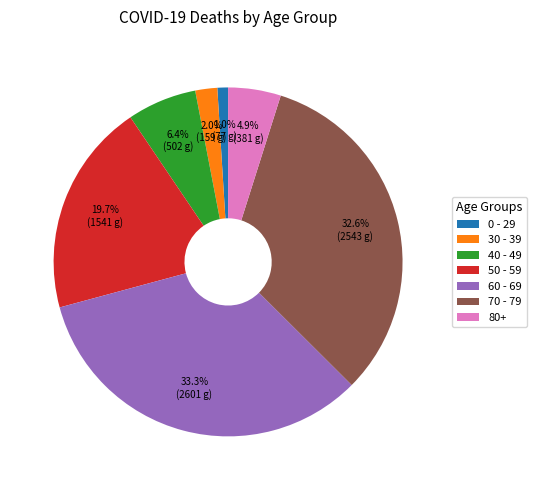

Is 70 - 79 the majority of the pie?

No